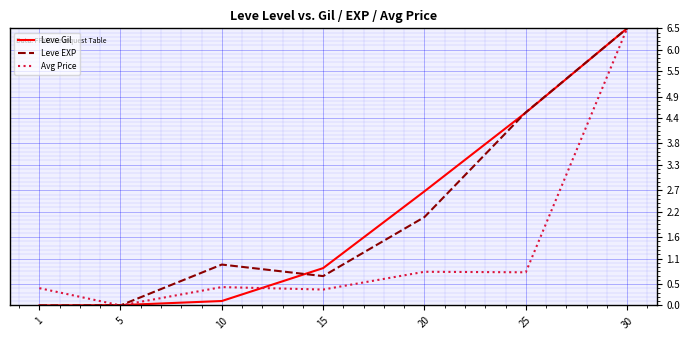

The Leve Gil series shows 1.2 at 15. True or false?

False